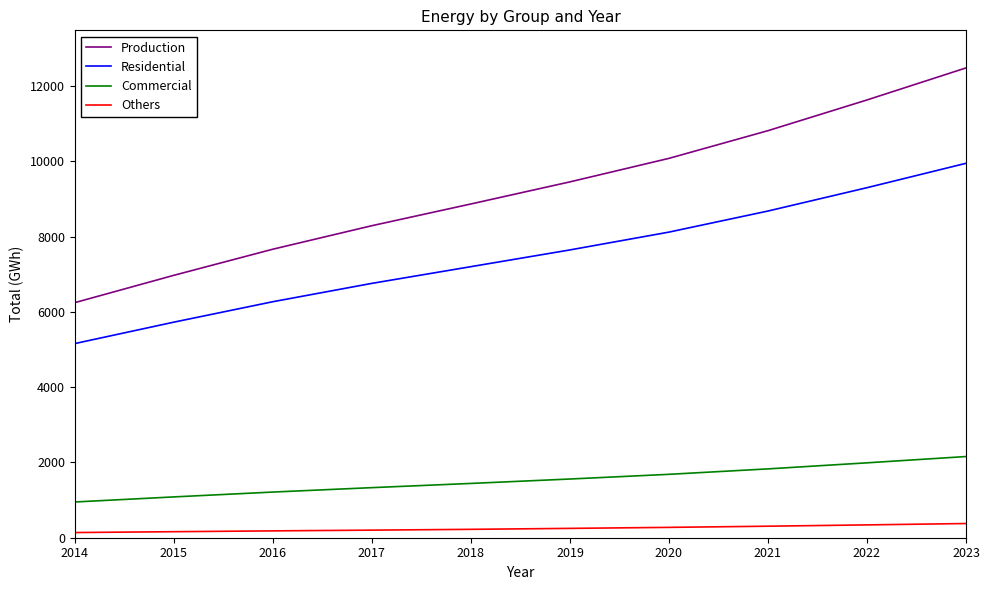

True or false: Commercial and Residential cross at least once.

False